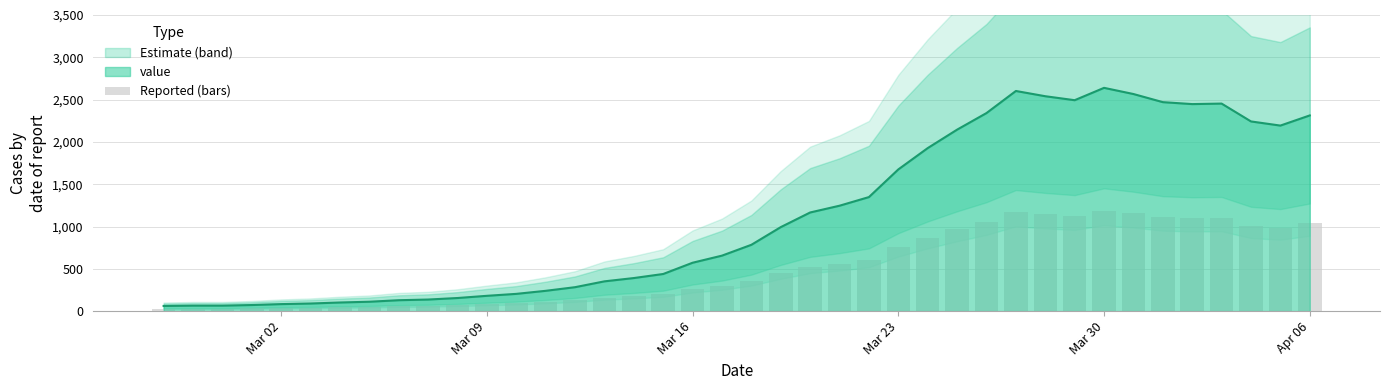

How many data points does each series have?

40